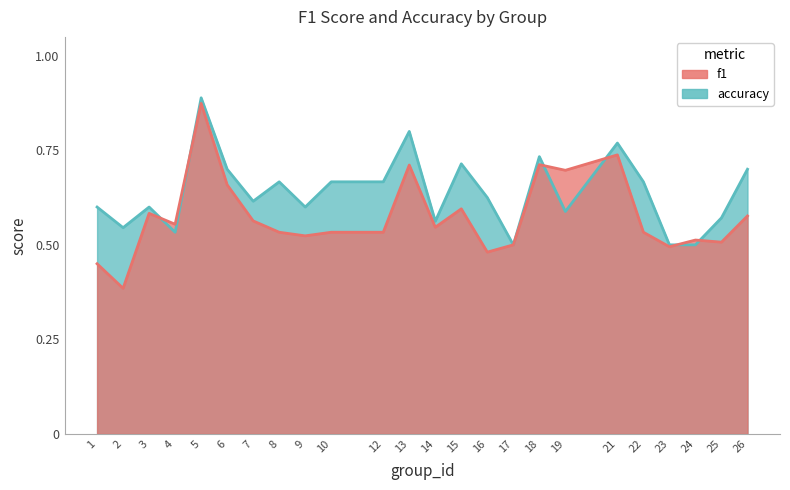

What are all the series names shown in the legend?

f1, accuracy